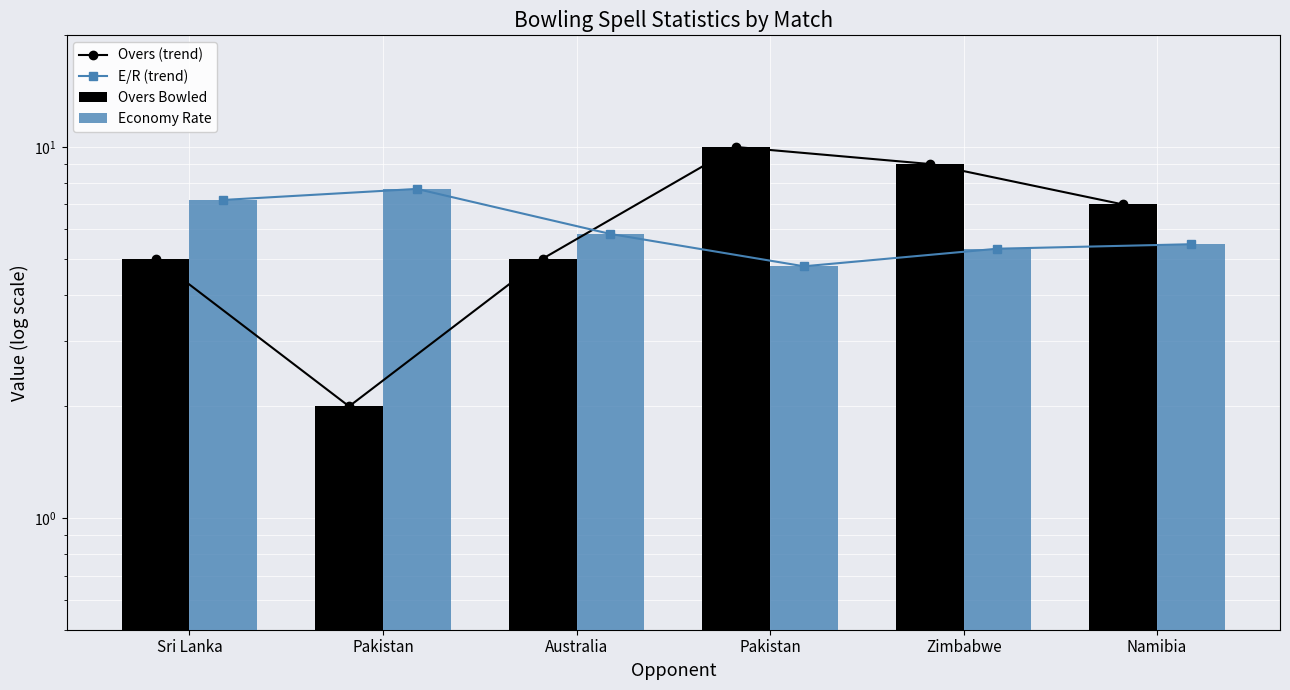

What is the difference between the maximum and minimum values in the Economy Rate series?

2.9